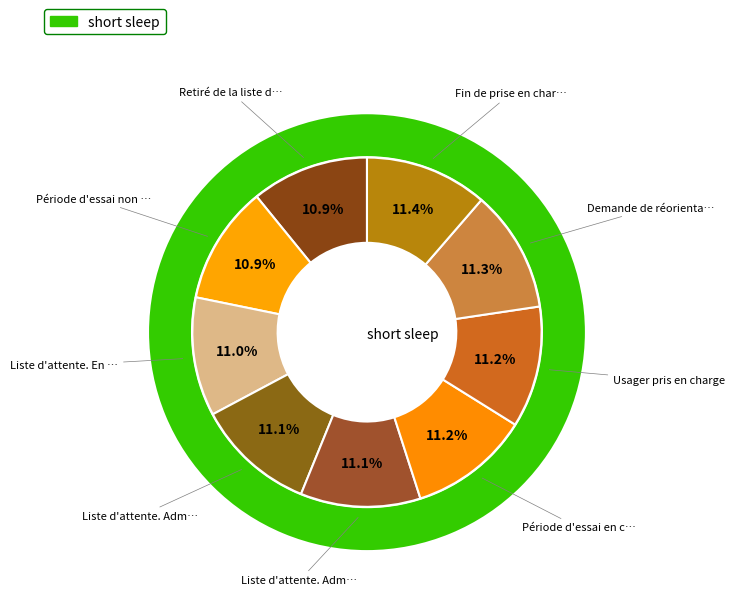

How many segments does this pie chart have?

9